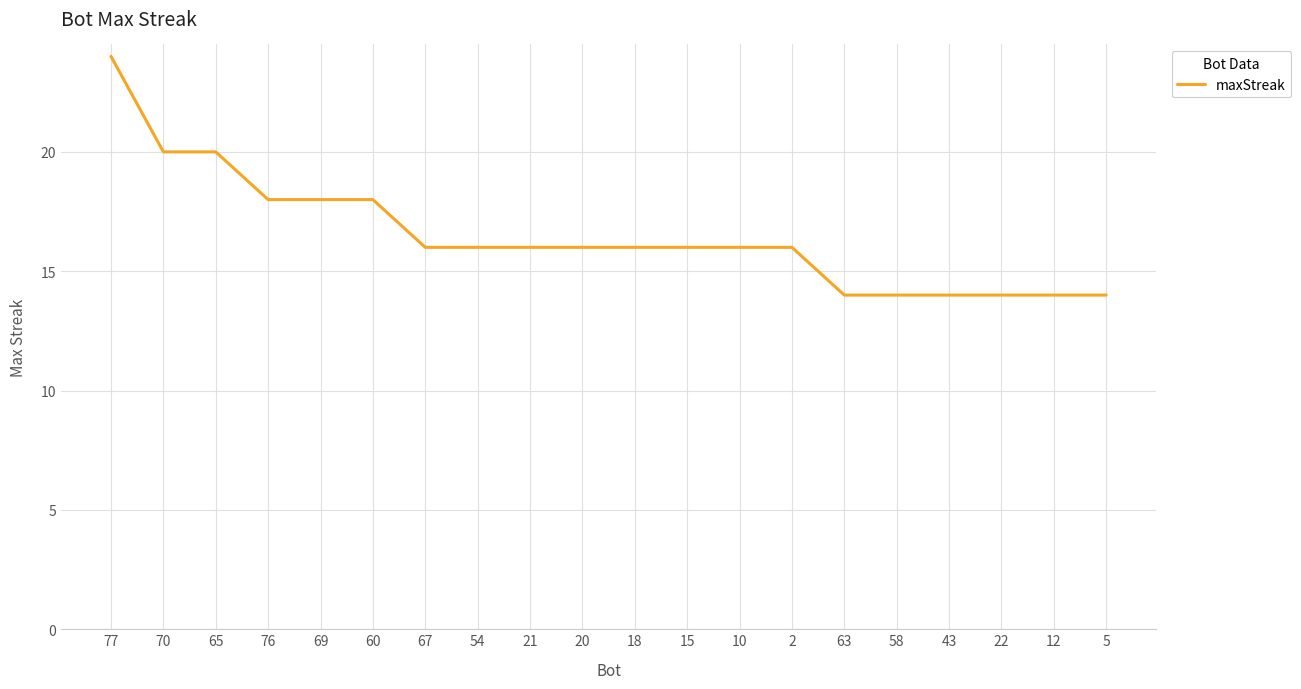

What is the minimum value shown in the chart?

14